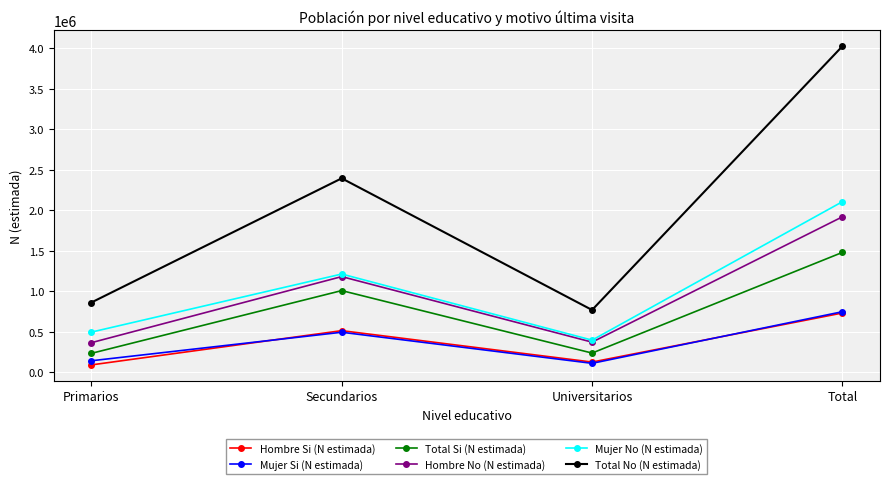

What is the minimum value shown in the chart?

91513